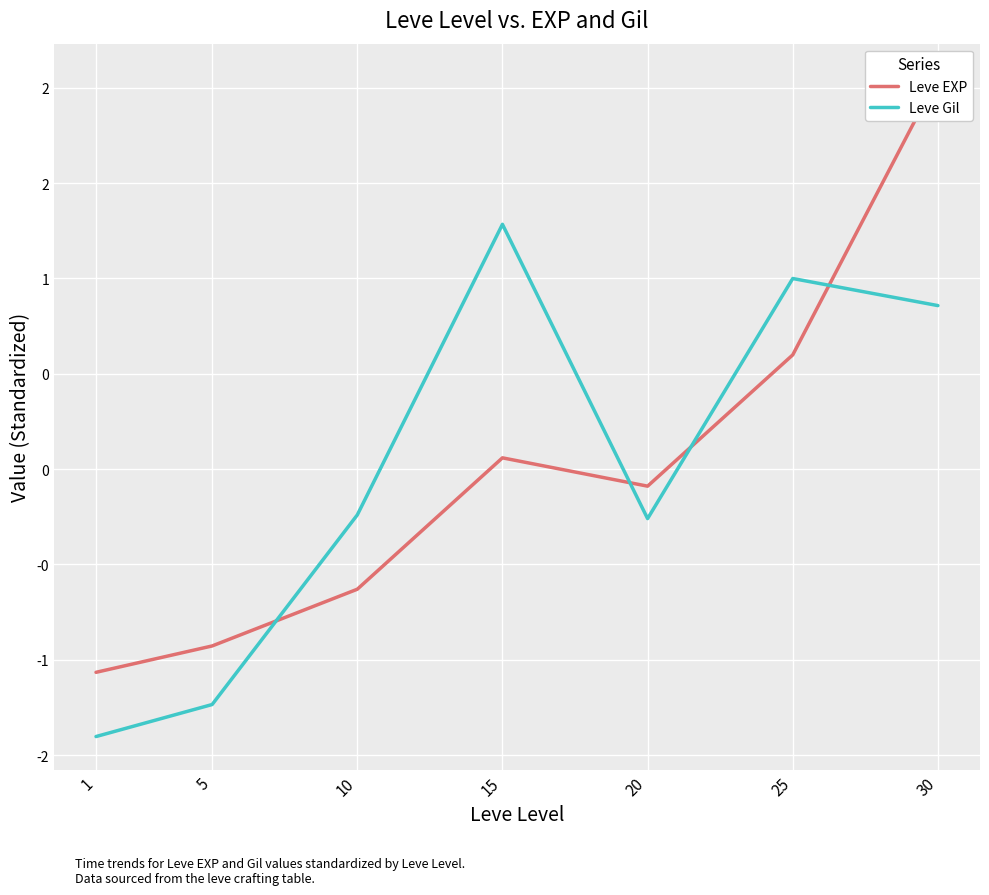

How many categories are shown in the chart?

7